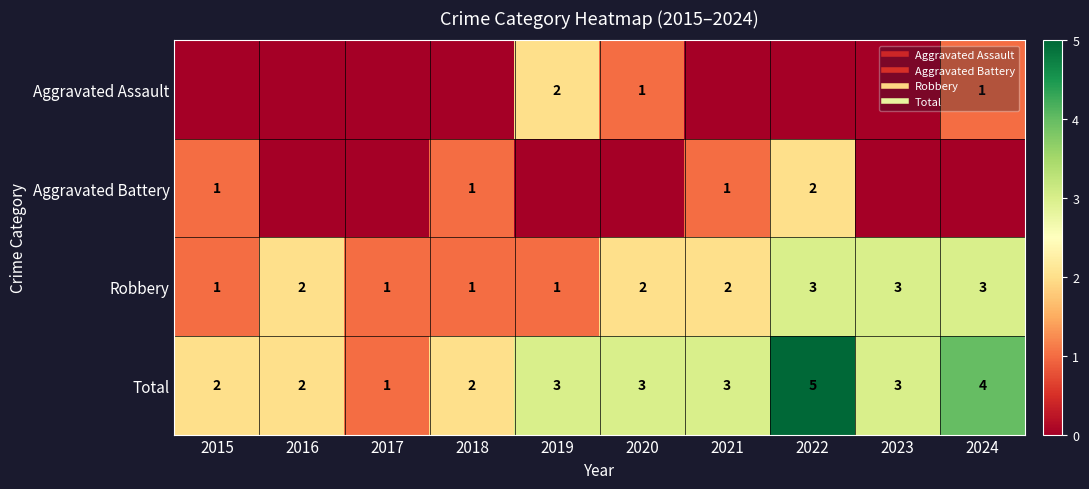

Which has a higher value, 2021 or 2015?

2021